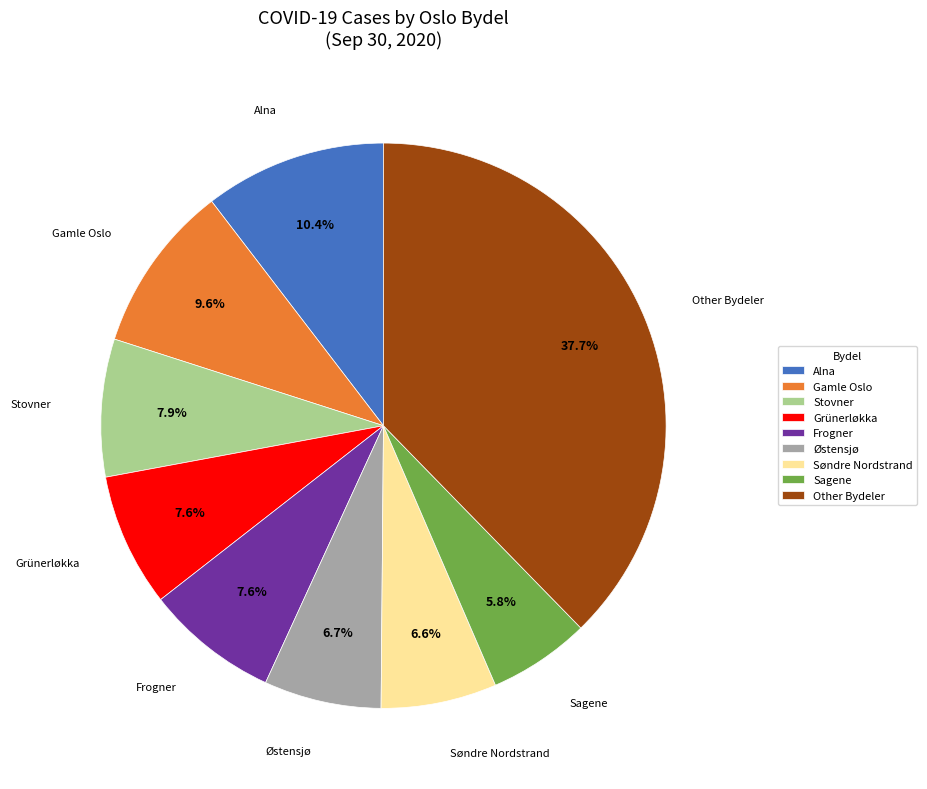

Approximately how many times larger is the value at Alna compared to Other Bydeler?

0.3